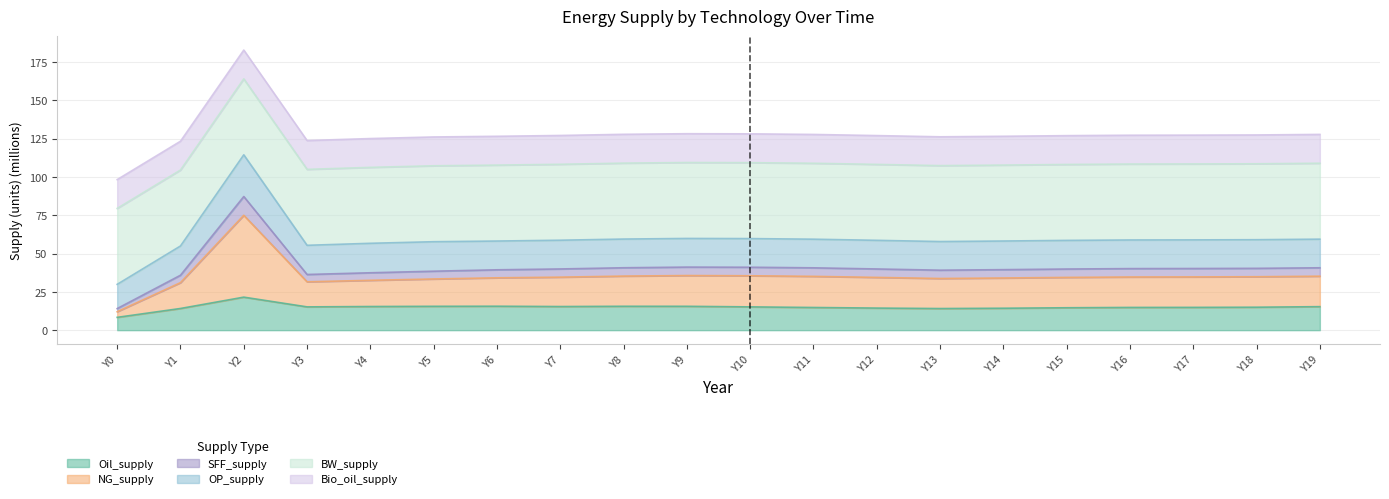

Is it true that SFF_supply equals 60.8 at Y3?

False